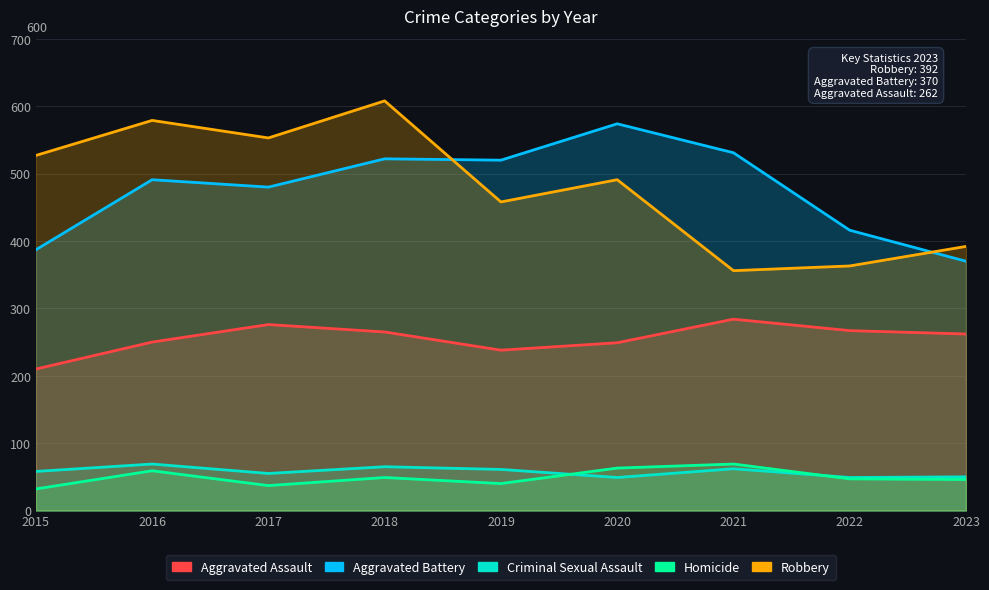

At which category does the chart reach its peak across all series?

2018